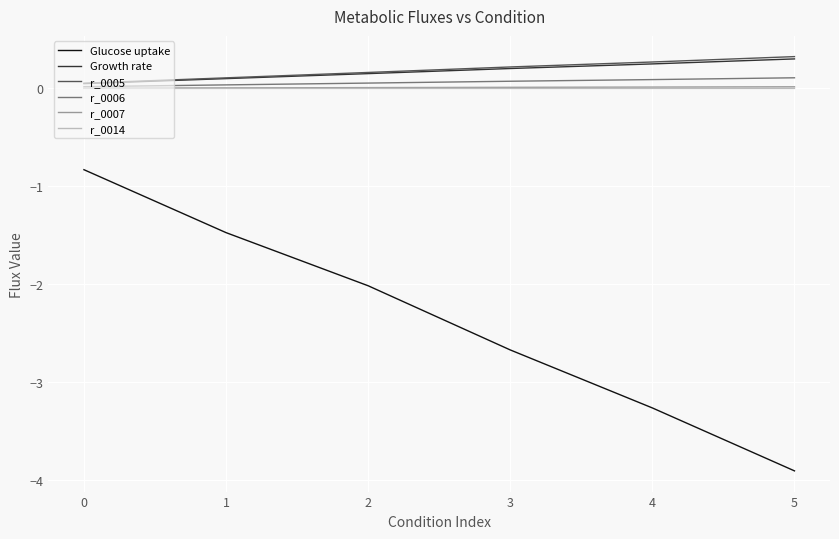

Which category has the highest value across all series?

5